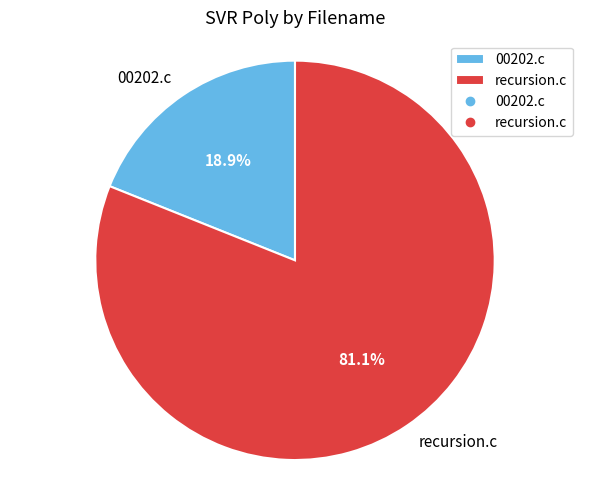

Which slice is the smallest?

00202.c